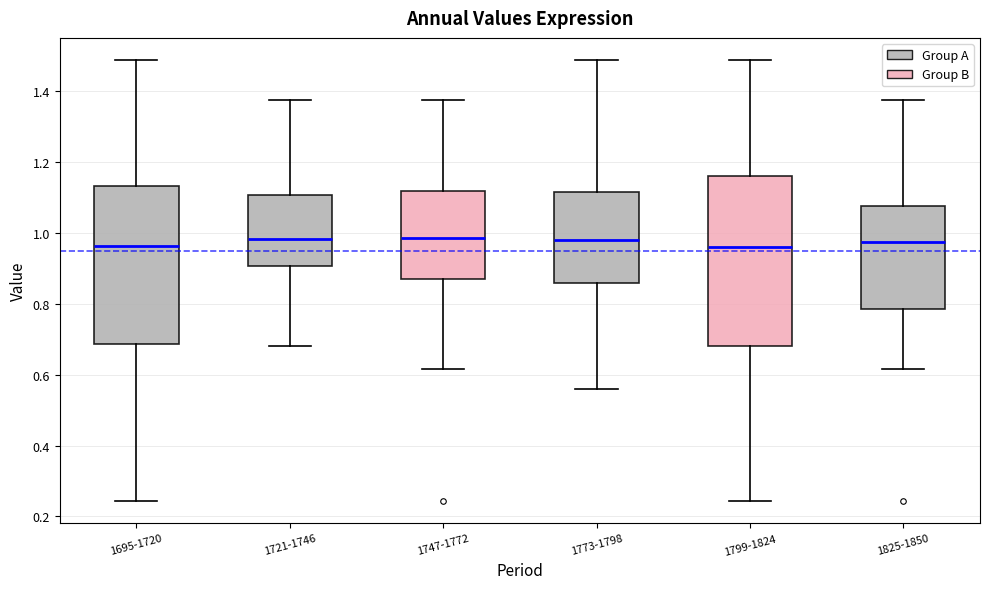

Where does the upper whisker of the box for 1695-1720 end on the y-axis? The values are not printed on the chart, so give them approximately, as read against the axis.

1.48